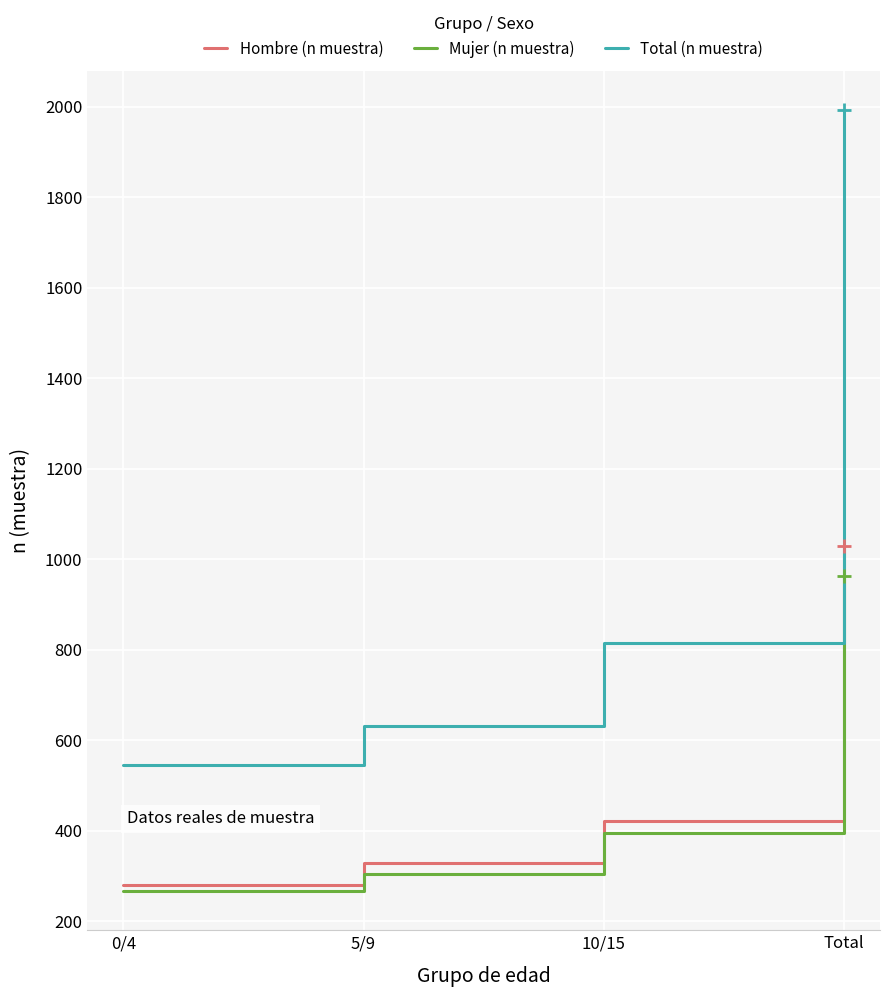

Which series has the largest total across all categories?

Total (n muestra)